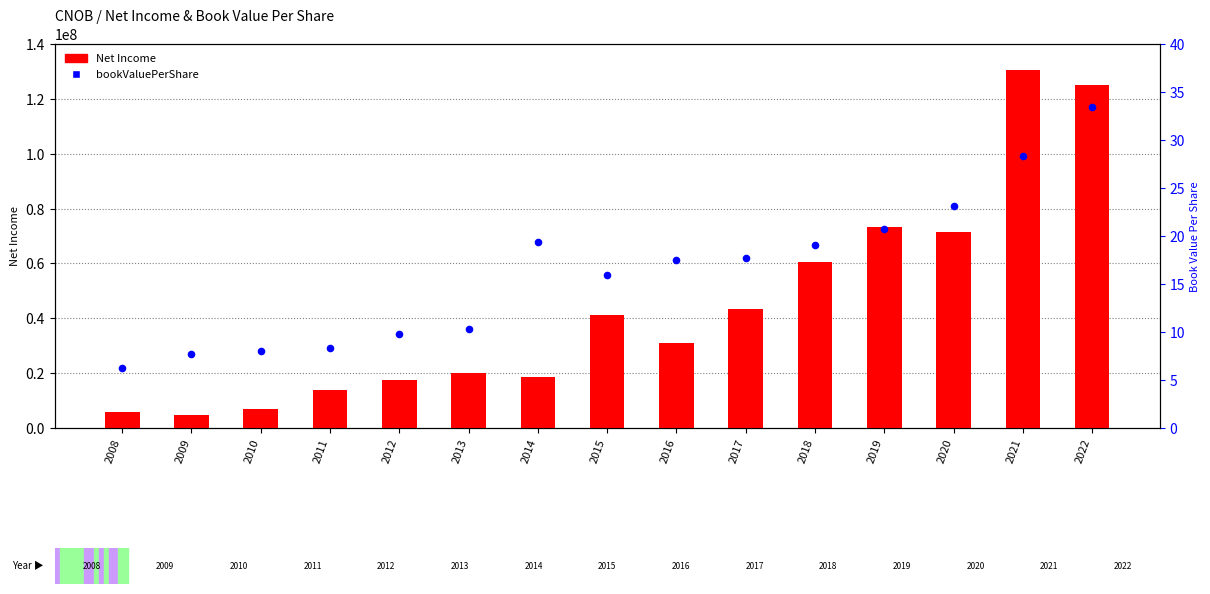

At how many categories does at least one series exceed 103467377?

2